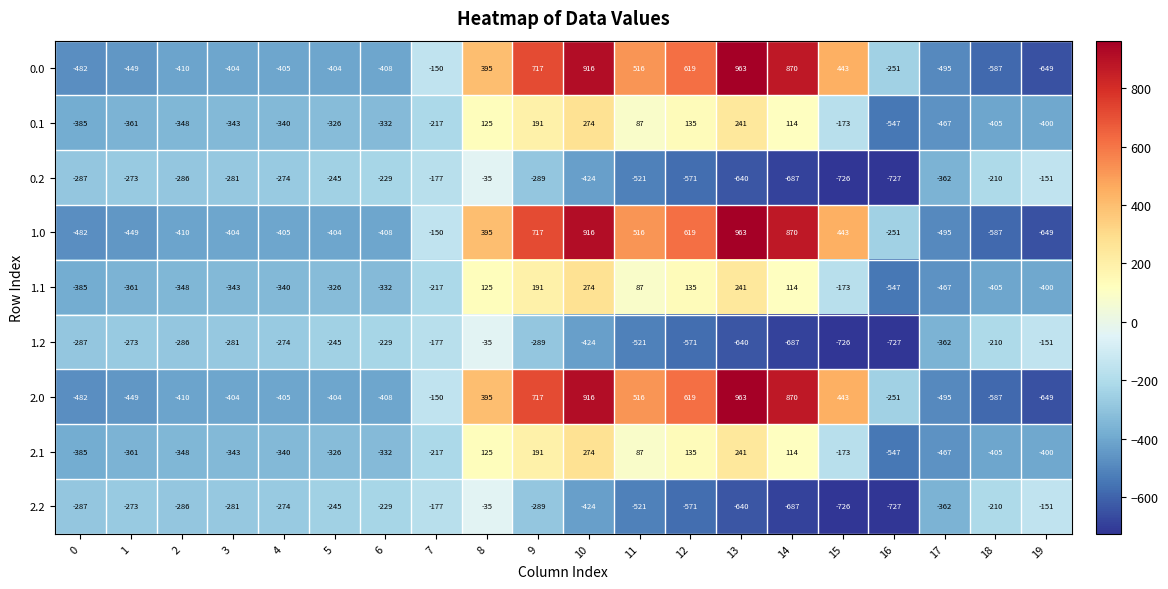

Count the number of categories in the chart.

20